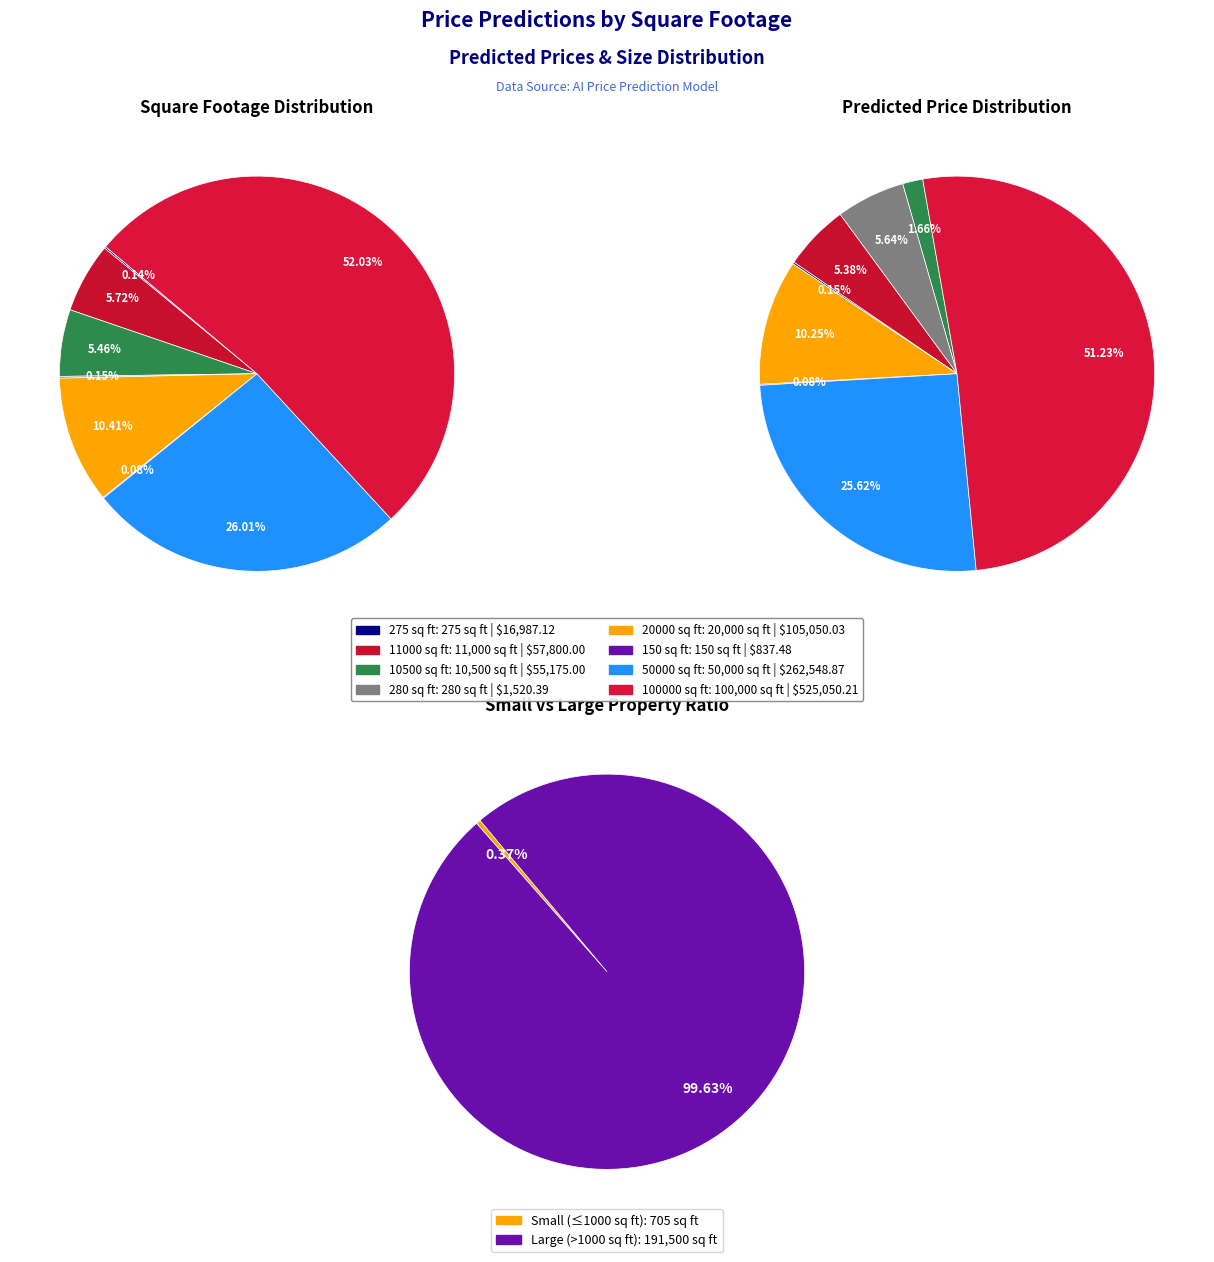

Which category accounts for the majority?

100000 sq ft